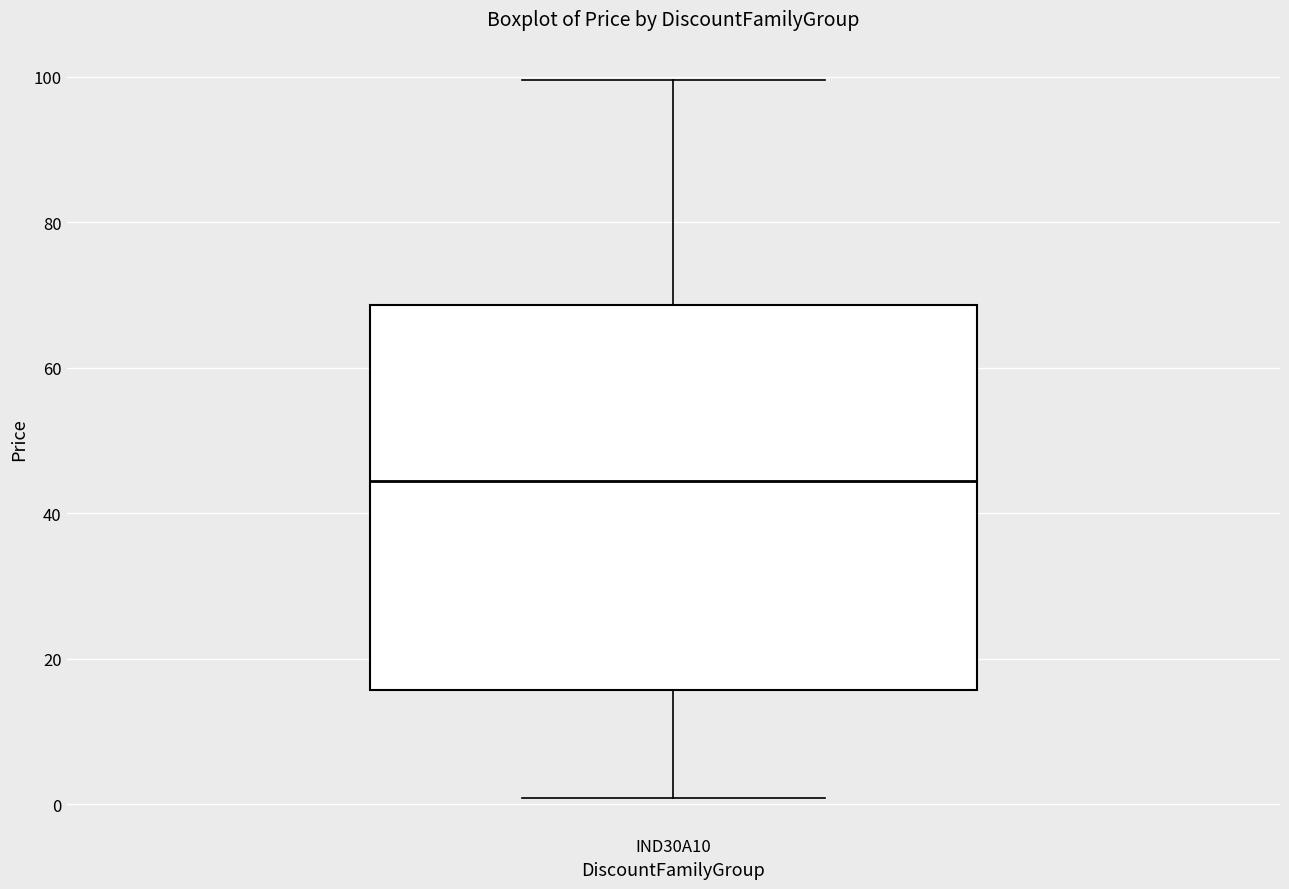

Where does the upper whisker of the box for IND30A10 end on the y-axis? The values are not printed on the chart, so give them approximately, as read against the axis.

100